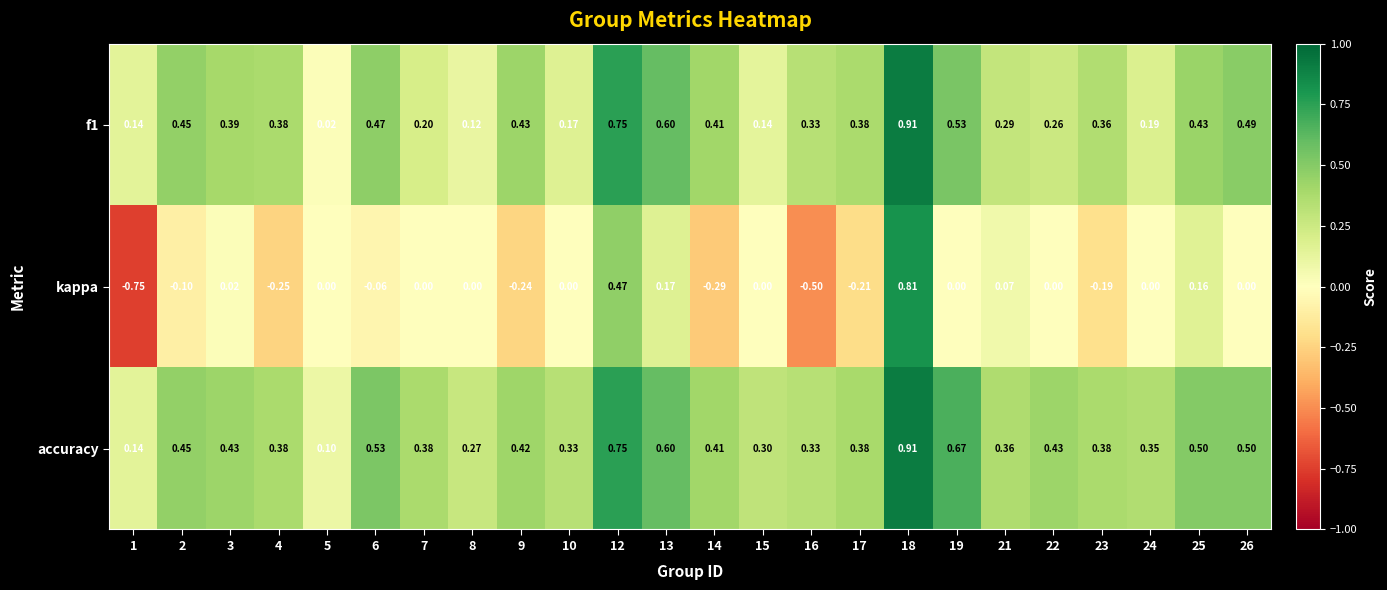

Is the value of f1 at 12 greater than the value of kappa at 24?

Yes